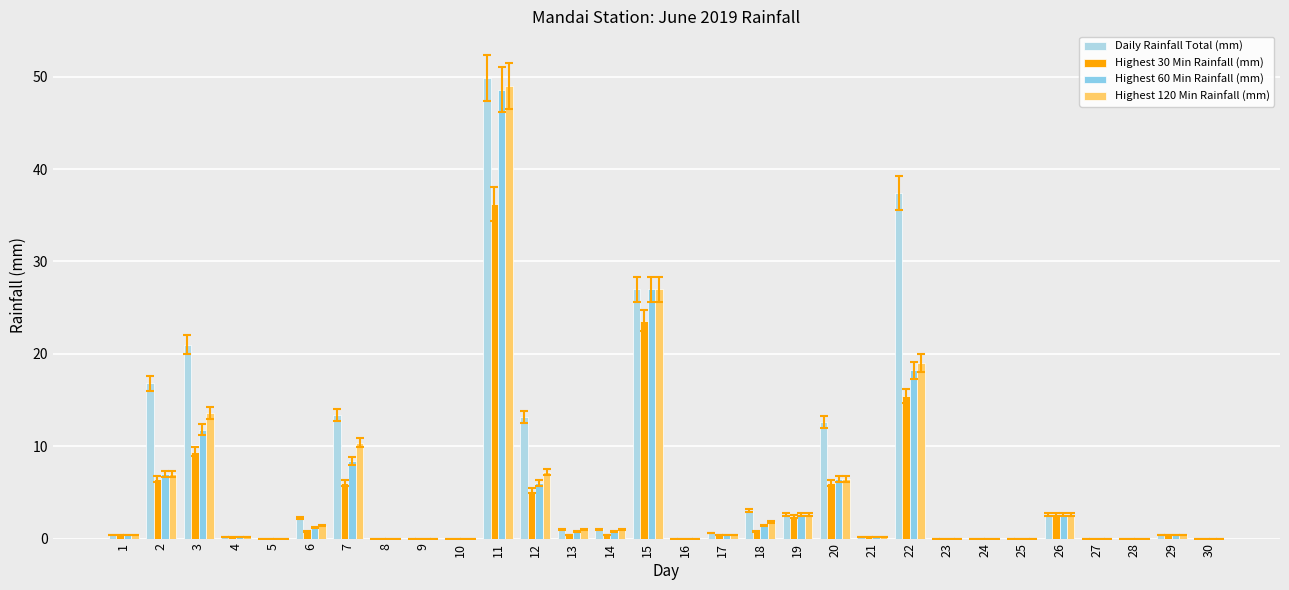

How many distinct data groups are displayed?

4